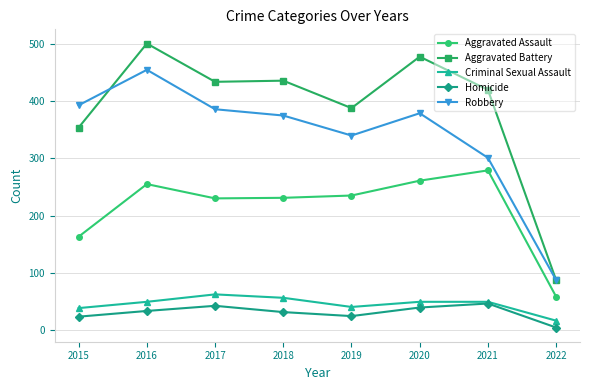

How many distinct data groups are displayed?

5